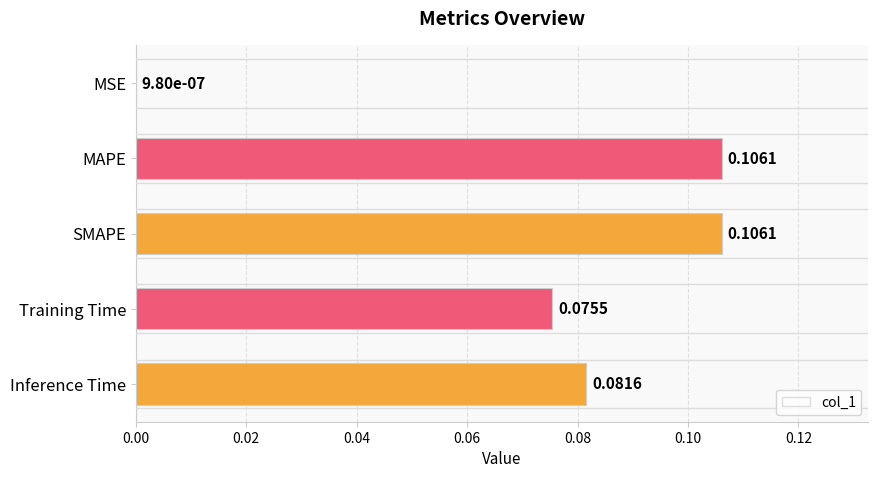

Where is the data nearest to the value 0?

MSE